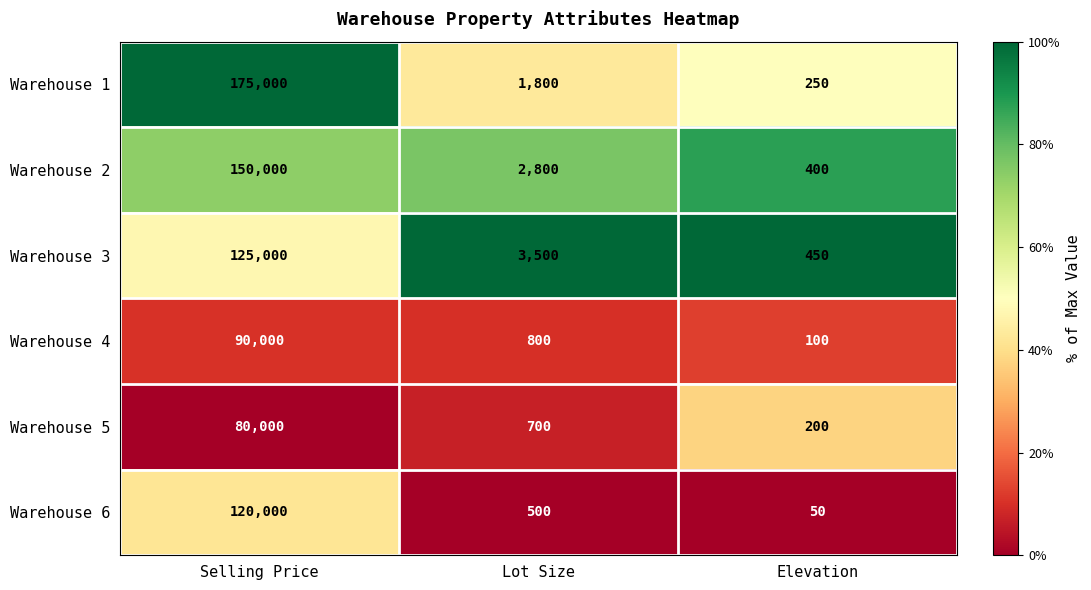

At which label is Warehouse 5 closest to 40100?

Lot Size